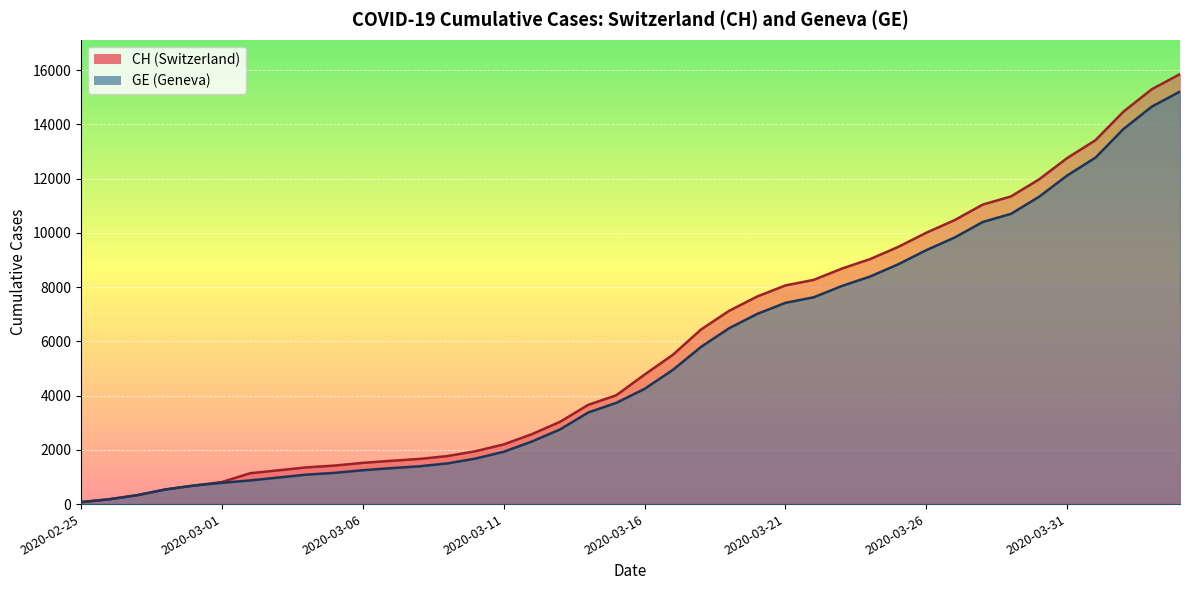

At which label is CH closest to 7961?

2020-03-21